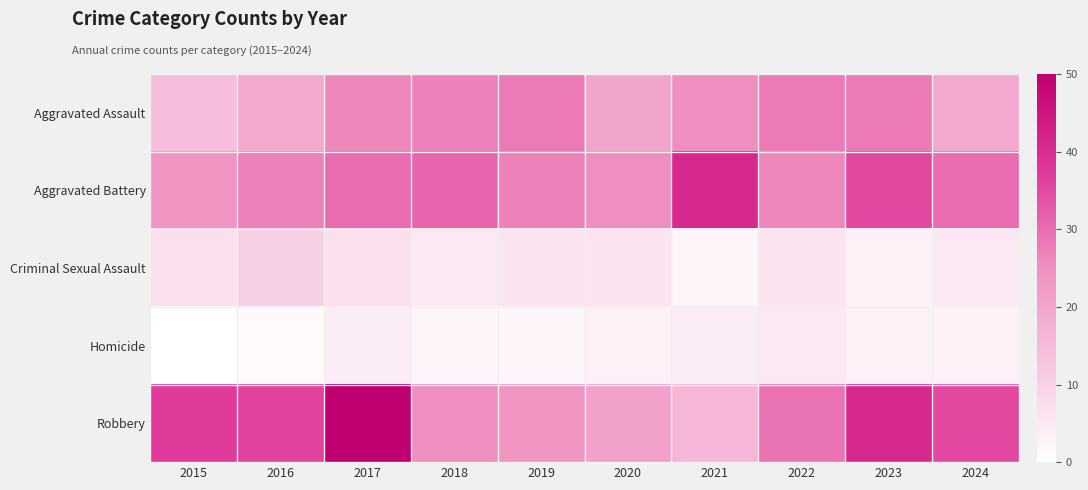

What is the difference between the highest and lowest values at 2024?

32